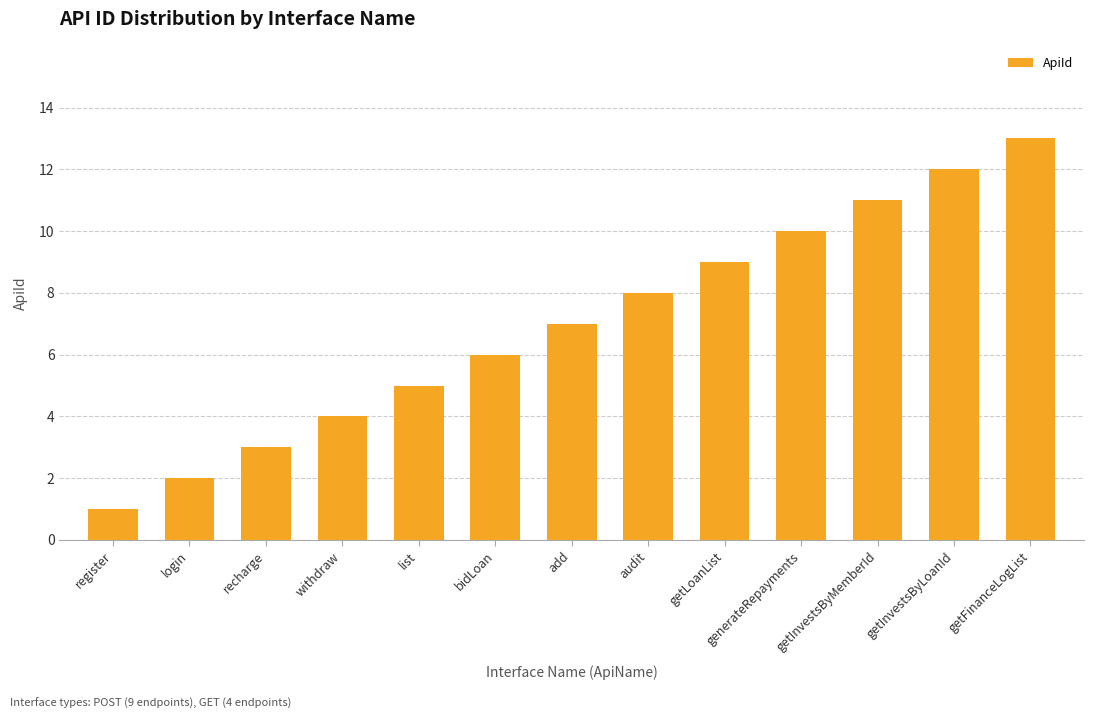

At which label is the value closest to 7?

add